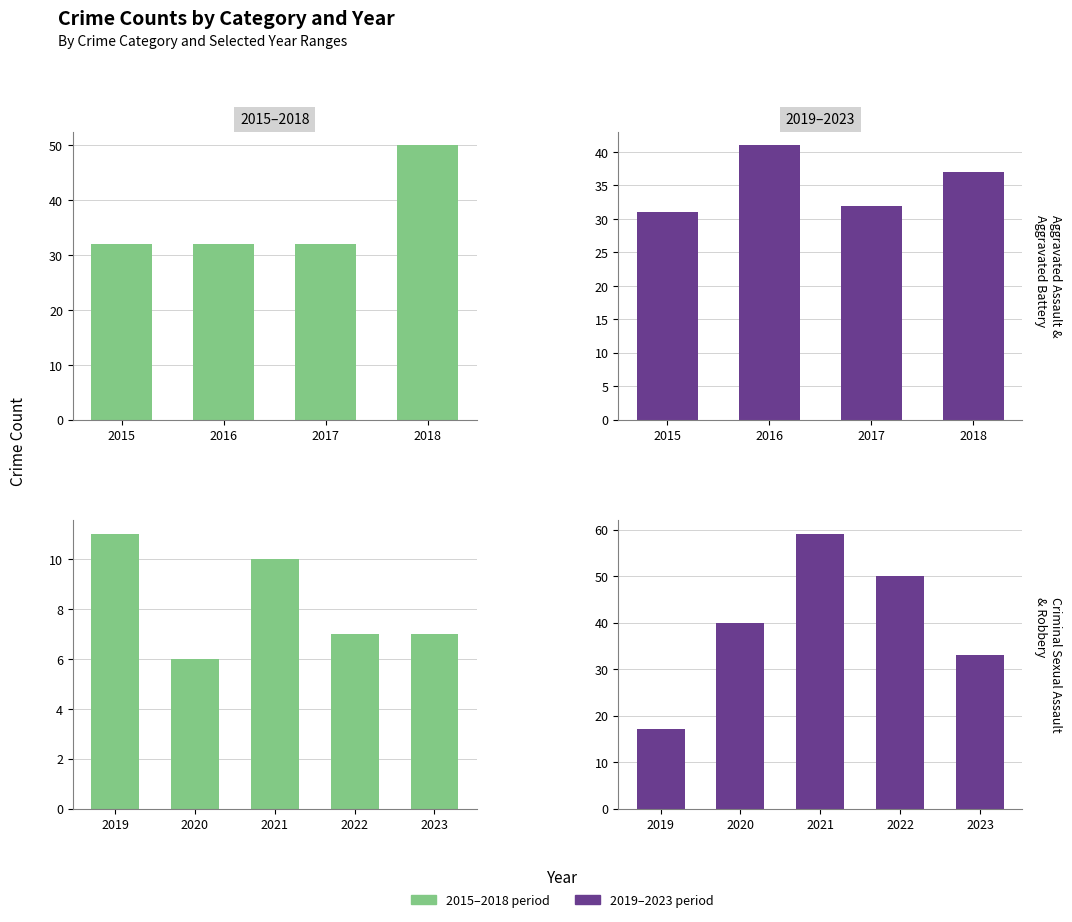

What is the difference between the highest and lowest values at 2020?

34